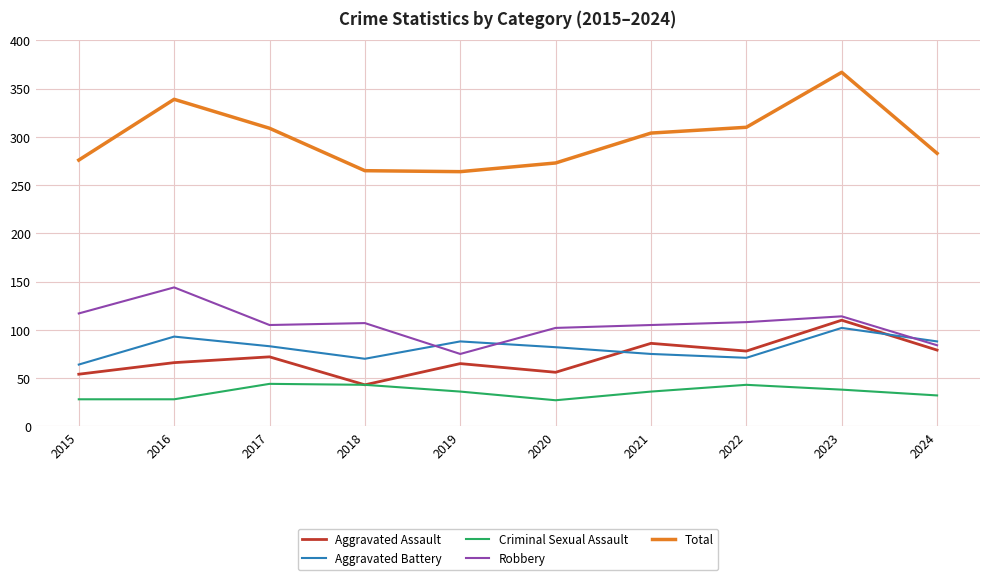

What is the difference between the maximum and minimum values in the Criminal Sexual Assault series?

17